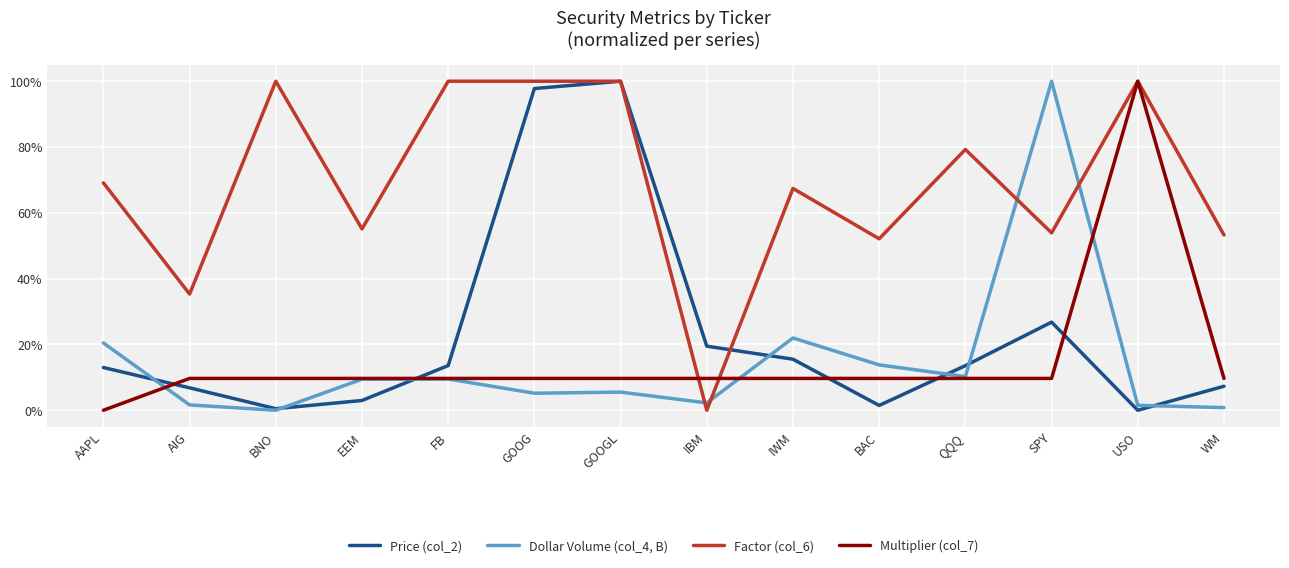

What are all the series names shown in the legend?

Price (col_2), Dollar Volume (col_4, B), Factor (col_6), Multiplier (col_7)